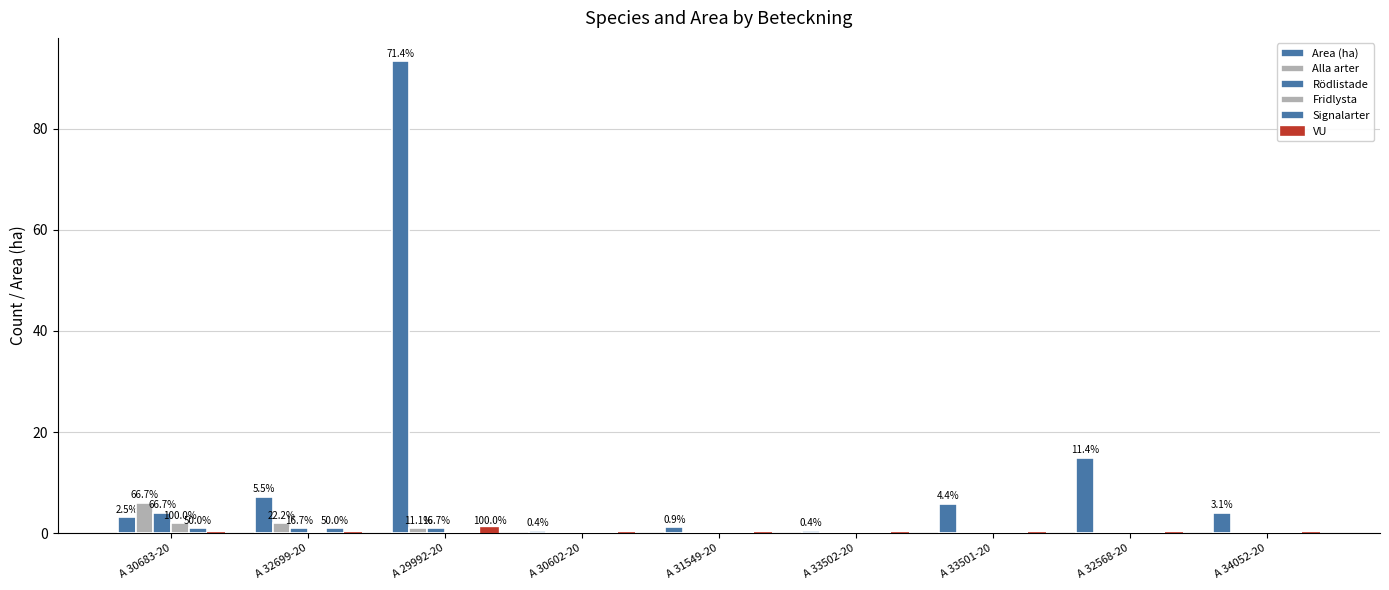

Are the bars horizontal?

No